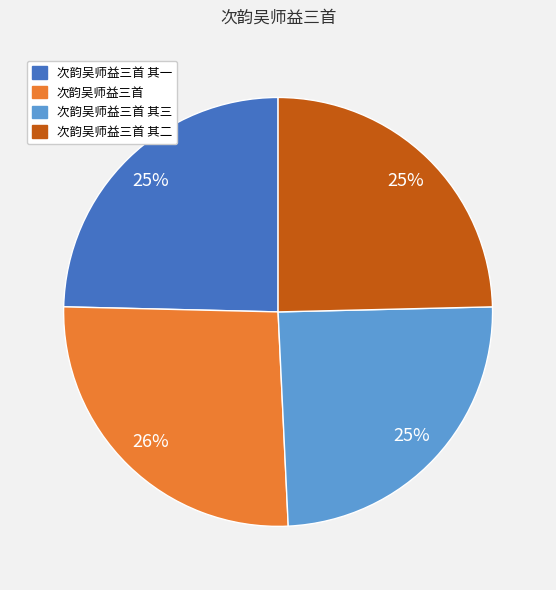

To the nearest percent, what percentage of the pie is 次韵吴师益三首 其三?

25%